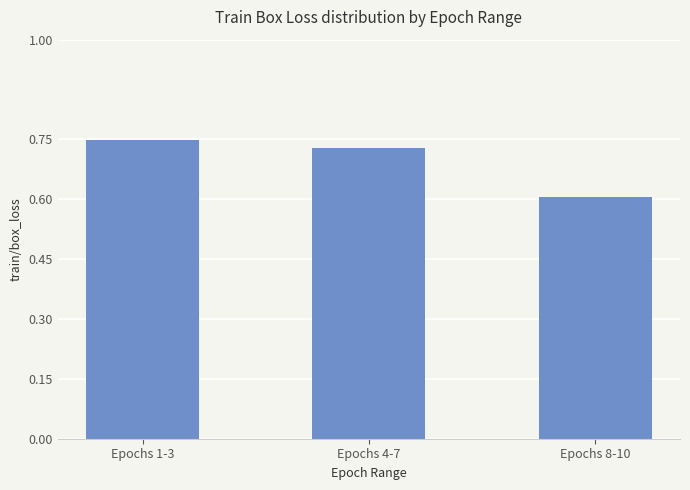

What is the sum of all values?

2.1